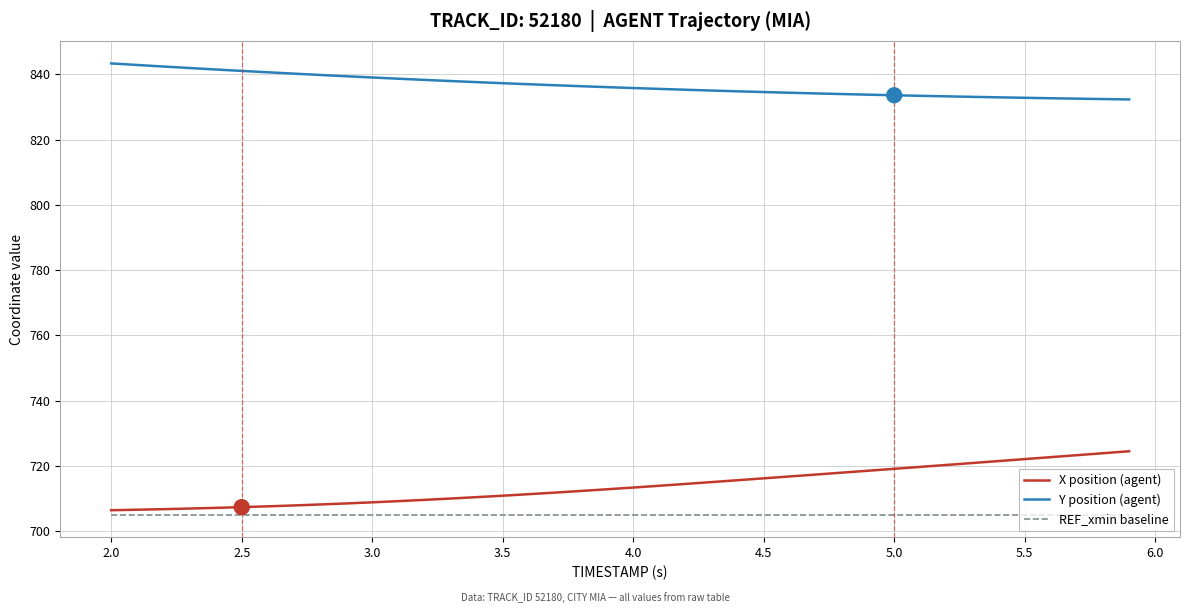

True or false: REF_xmin baseline and Y position (agent) cross at least once.

False